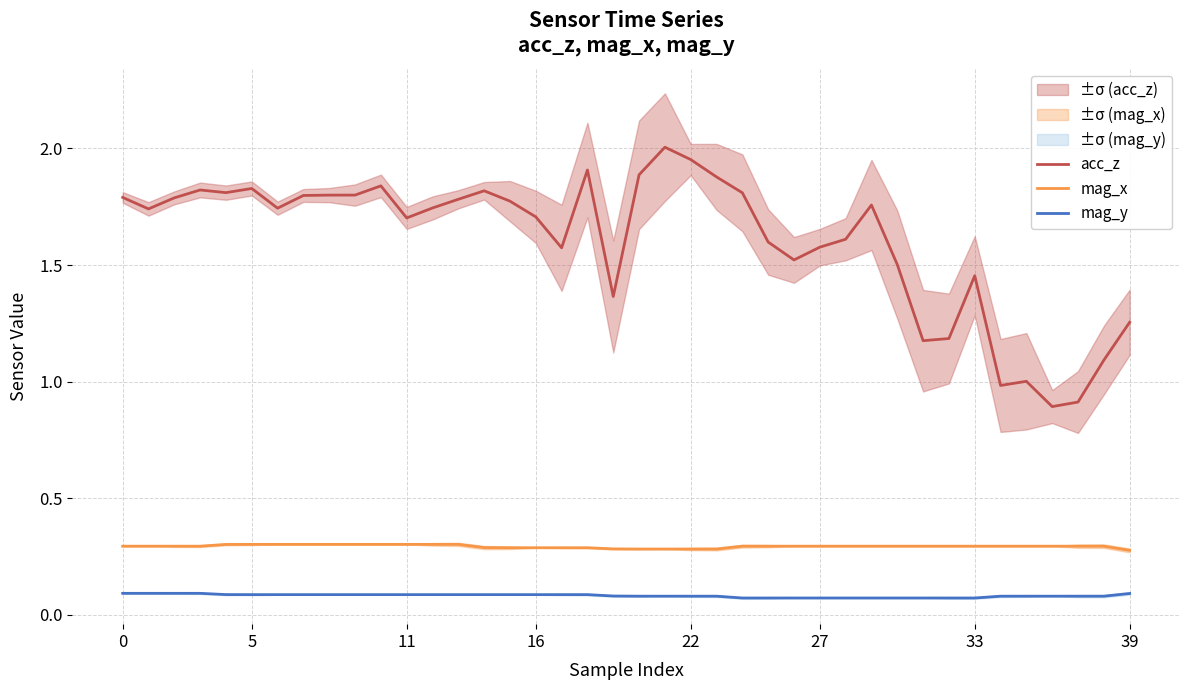

How many categories are shown in the chart?

40